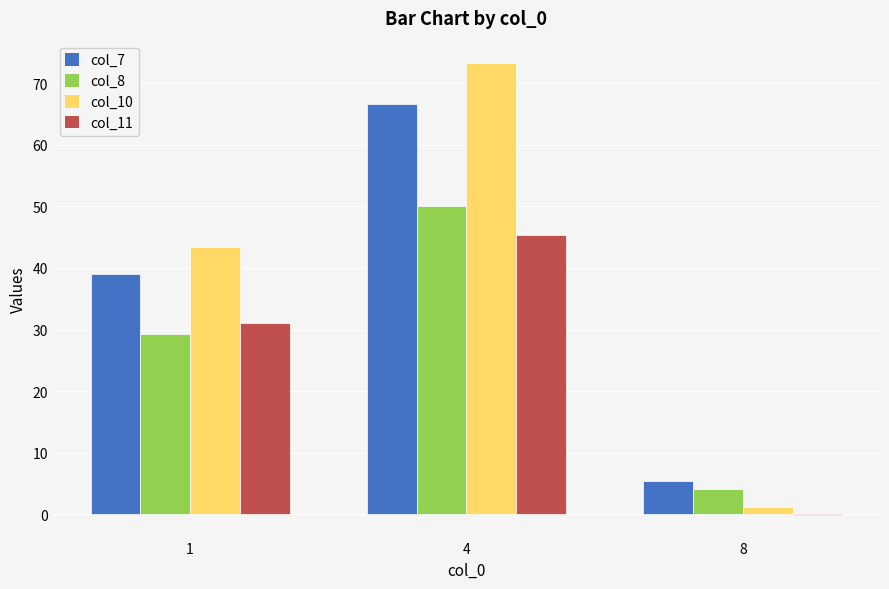

What is the sum of all col_7 values?

111.0